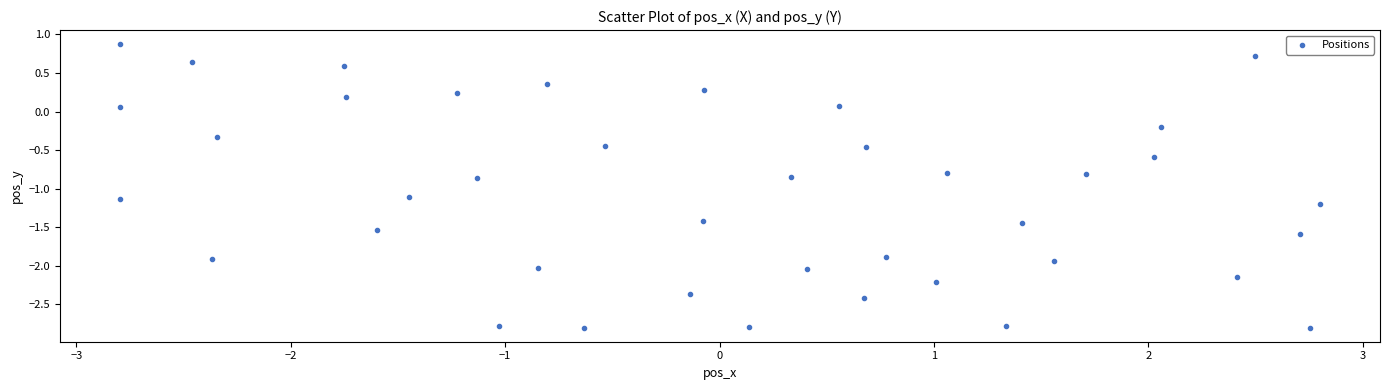

What is the range of Y values (max minus min)?

3.7